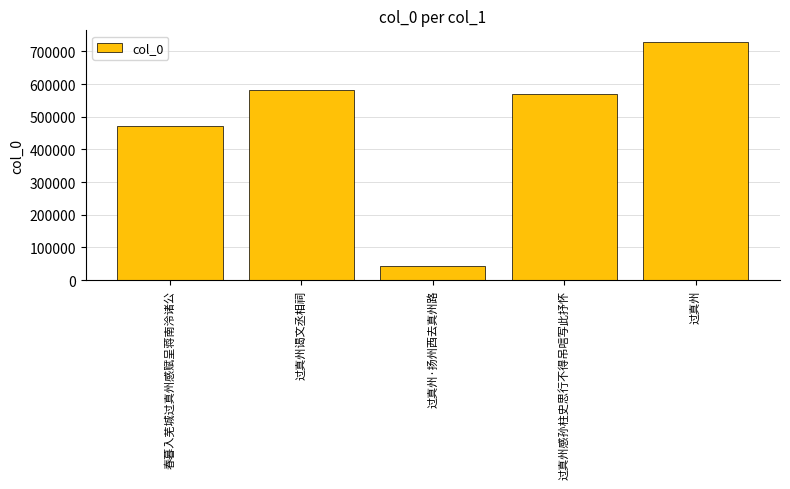

What is the sum of all values?

2398130